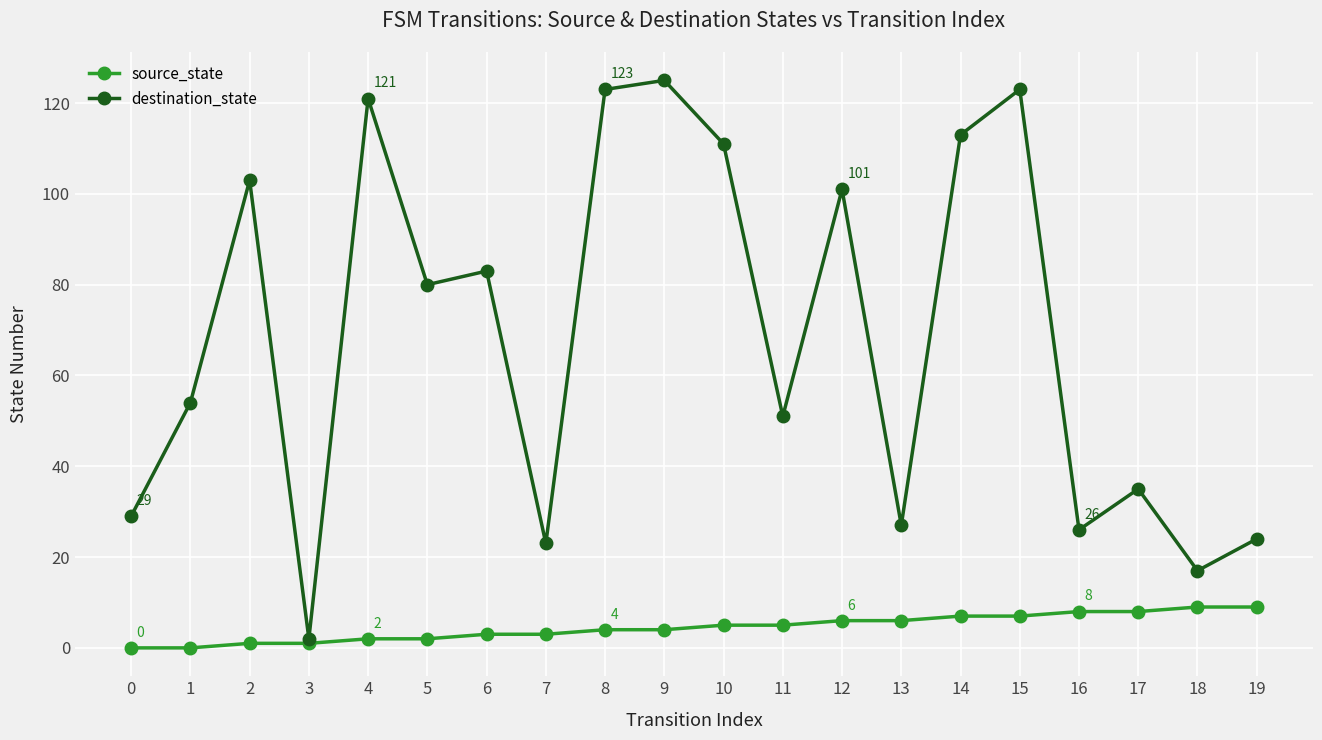

The value of destination_state at 7 is 23. True or false?

True